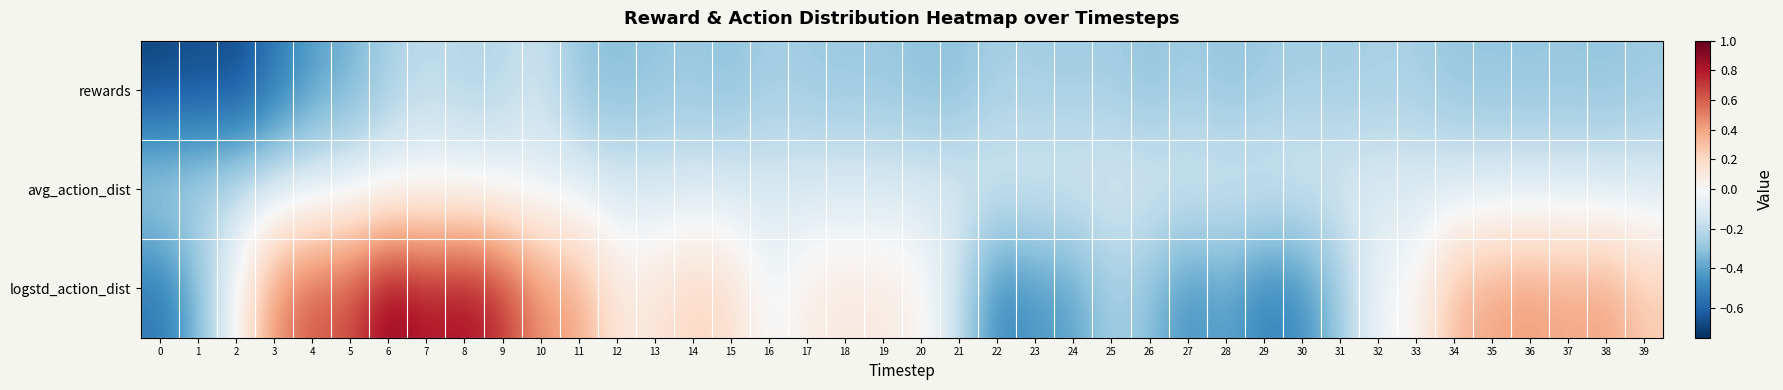

Reading left to right, what are all the values shown in this chart?

rewards: 0=-0.7	1=-0.7	2=-0.7	3=-0.5	4=-0.4	5=-0.4	6=-0.2	7=-0.2	8=-0.2	9=-0.2	10=-0.2	11=-0.3	12=-0.3	13=-0.3	14=-0.3	15=-0.3	16=-0.3	17=-0.3	18=-0.3	19=-0.3	20=-0.3	21=-0.3	22=-0.2	23=-0.3	24=-0.3	25=-0.3	26=-0.3	27=-0.3	28=-0.3	29=-0.3	30=-0.3	31=-0.3	32=-0.2	33=-0.2	34=-0.3	35=-0.3	36=-0.3	37=-0.3	38=-0.3	39=-0.3
avg_action_dist: 0=-0.2	1=-0.2	2=-0.2	3=-0.1	4=-0.1	5=-0.1	6=-0.1	7=-0.0	8=-0.0	9=-0.1	10=-0.1	11=-0.1	12=-0.1	13=-0.1	14=-0.1	15=-0.1	16=-0.1	17=-0.1	18=-0.1	19=-0.1	20=-0.1	21=-0.1	22=-0.1	23=-0.1	24=-0.1	25=-0.1	26=-0.1	27=-0.1	28=-0.1	29=-0.1	30=-0.1	31=-0.1	32=-0.1	33=-0.1	34=-0.1	35=-0.1	36=-0.1	37=-0.1	38=-0.1	39=-0.1
logstd_action_dist: 0=-0.5	1=-0.3	2=-0.0	3=0.5	4=0.6	5=0.6	6=0.9	7=0.8	8=0.9	9=0.7	10=0.5	11=0.4	12=0.1	13=0.1	14=0.2	15=0.2	16=-0.0	17=0.1	18=0.1	19=0.1	20=0.0	21=-0.2	22=-0.5	23=-0.4	24=-0.4	25=-0.2	26=-0.3	27=-0.5	28=-0.4	29=-0.5	30=-0.5	31=-0.3	32=-0.0	33=0.0	34=0.3	35=0.4	36=0.4	37=0.4	38=0.4	39=0.3